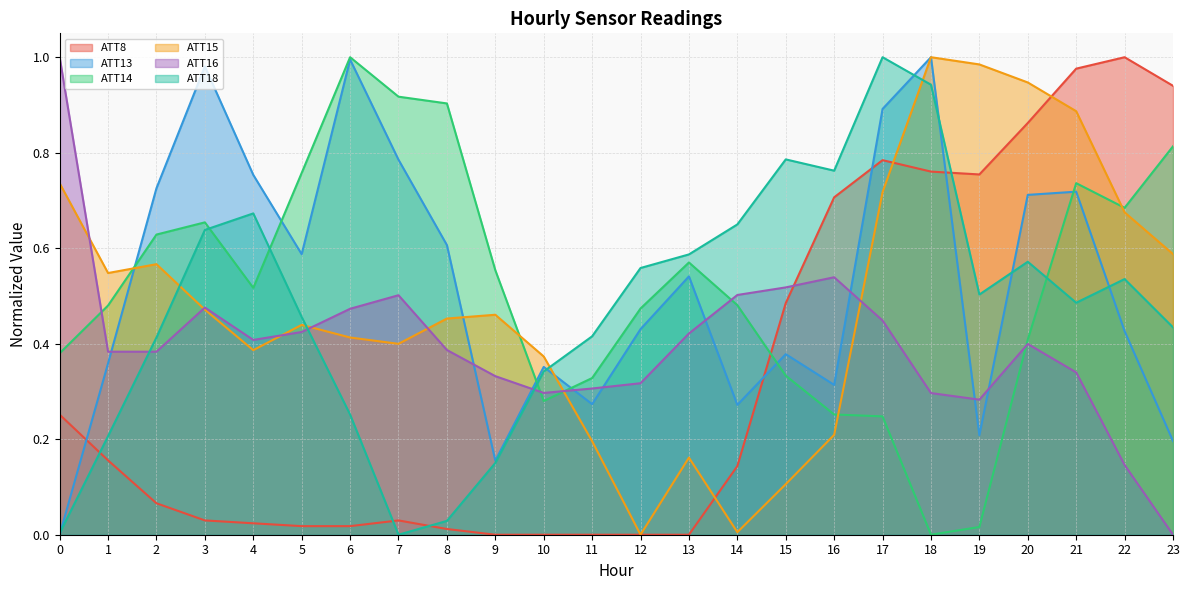

Reading right to left, list all the values displayed in this chart.

ATT8: 0.9	1.0	1.0	0.9	0.8	0.8	0.8	0.7	0.5	0.1	0.0	0.0	0.0	0.0	0.0	0.0	0.0	0.0	0.0	0.0	0.0	0.1	0.2	0.3
ATT13: 0.2	0.4	0.7	0.7	0.2	1.0	0.9	0.3	0.4	0.3	0.5	0.4	0.3	0.4	0.2	0.6	0.8	1.0	0.6	0.8	1.0	0.7	0.4	0.0
ATT14: 0.8	0.7	0.7	0.4	0.0	0.0	0.2	0.3	0.3	0.5	0.6	0.5	0.3	0.3	0.6	0.9	0.9	1.0	0.8	0.5	0.7	0.6	0.5	0.4
ATT15: 0.6	0.7	0.9	0.9	1.0	1.0	0.7	0.2	0.1	0.0	0.2	0.0	0.2	0.4	0.5	0.5	0.4	0.4	0.4	0.4	0.5	0.6	0.5	0.7
ATT16: 0.0	0.1	0.3	0.4	0.3	0.3	0.4	0.5	0.5	0.5	0.4	0.3	0.3	0.3	0.3	0.4	0.5	0.5	0.4	0.4	0.5	0.4	0.4	1.0
ATT18: 0.4	0.5	0.5	0.6	0.5	0.9	1.0	0.8	0.8	0.6	0.6	0.6	0.4	0.3	0.2	0.0	0.0	0.3	0.5	0.7	0.6	0.4	0.2	0.0